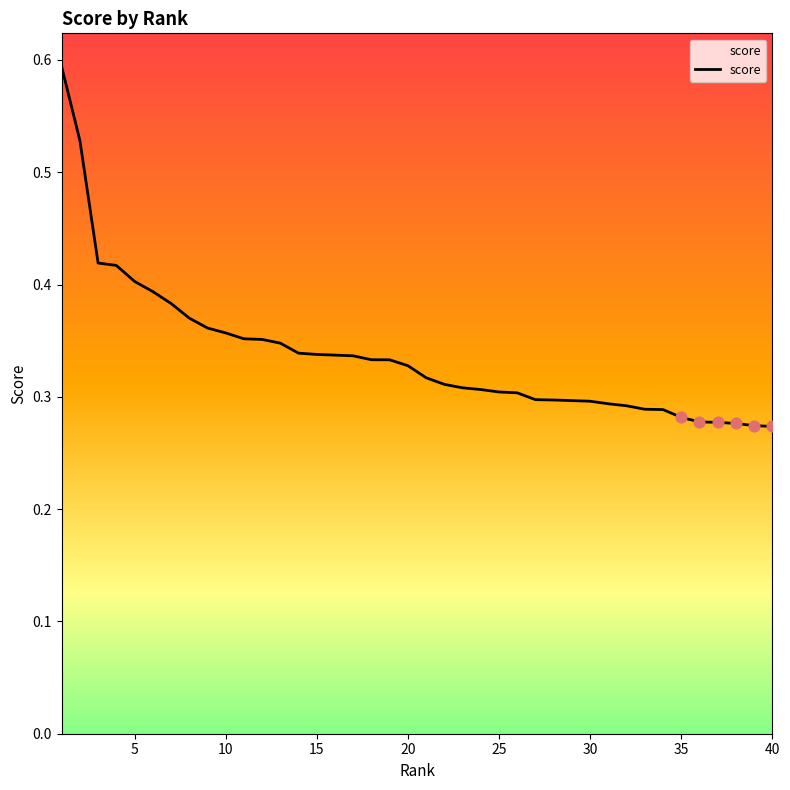

What is the maximum value shown in the chart?

0.6